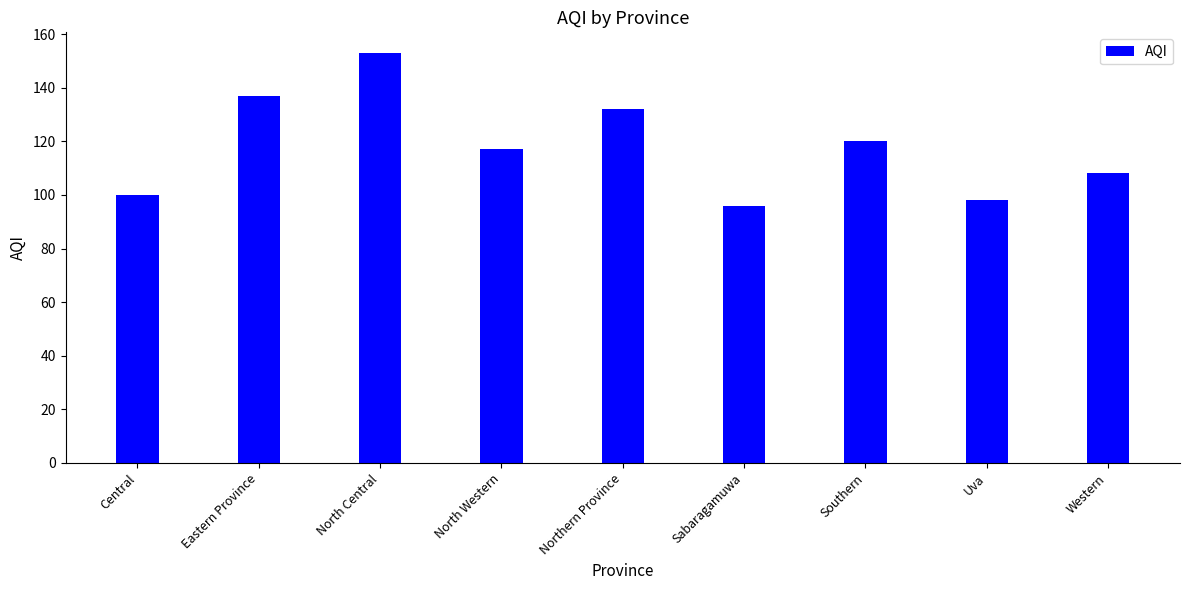

Is it true that the value at Sabaragamuwa is 96?

True